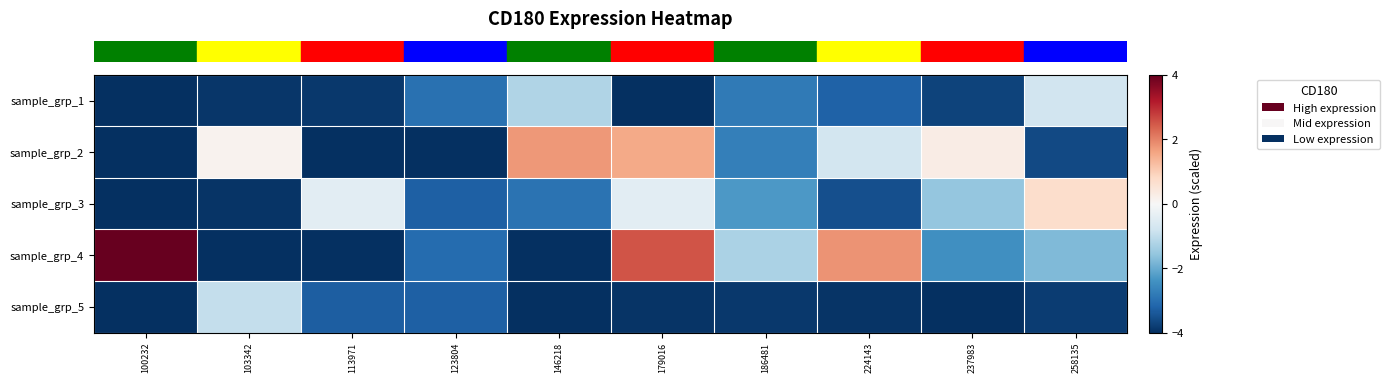

Reading left to right, list all the values displayed in this chart.

row_0: 100232=-4.0	103342=-3.9	113971=-3.9	123804=-3.0	146218=-1.2	179016=-4.0	186481=-2.8	224143=-3.2	237983=-3.7	258135=-0.8
row_1: 100232=-4.0	103342=0.1	113971=-4.0	123804=-4.0	146218=1.7	179016=1.5	186481=-2.7	224143=-0.7	237983=0.3	258135=-3.6
row_2: 100232=-4.0	103342=-3.9	113971=-0.4	123804=-3.3	146218=-2.9	179016=-0.4	186481=-2.3	224143=-3.5	237983=-1.6	258135=0.7
row_3: 100232=4.0	103342=-4.0	113971=-4.0	123804=-3.1	146218=-4.0	179016=2.5	186481=-1.3	224143=1.8	237983=-2.5	258135=-1.8
row_4: 100232=-4.0	103342=-1.0	113971=-3.3	123804=-3.3	146218=-4.0	179016=-3.9	186481=-3.9	224143=-3.9	237983=-4.0	258135=-3.8